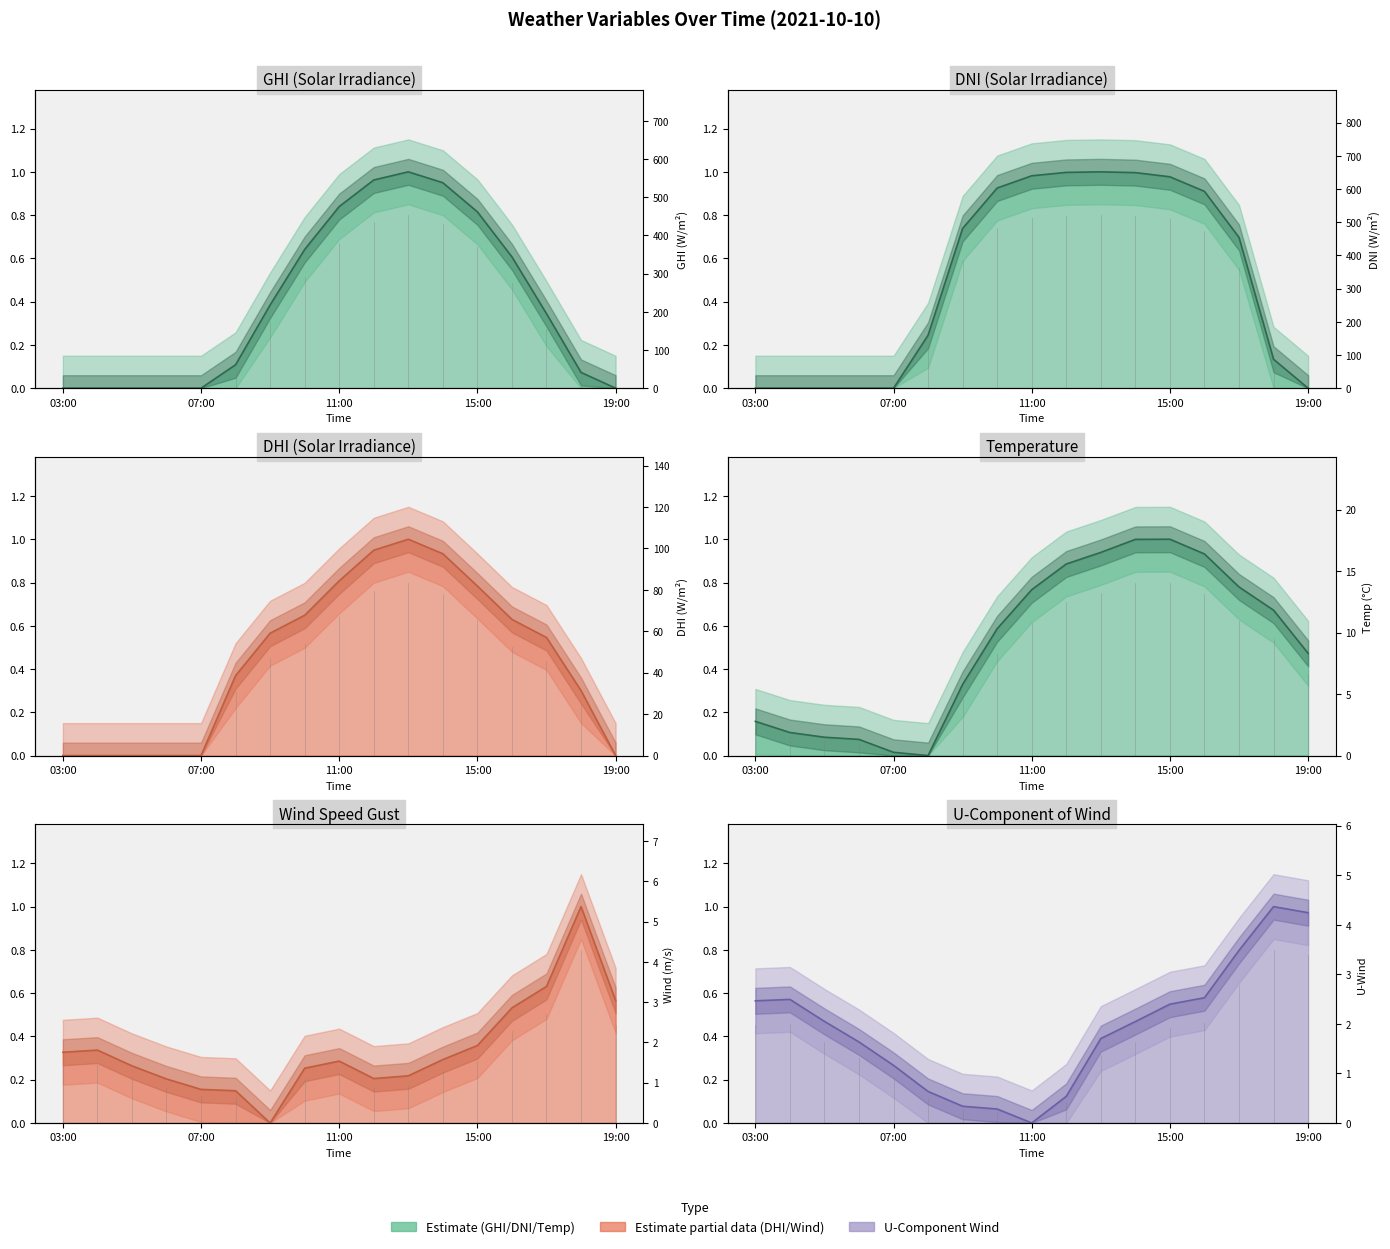

Between which two adjacent categories do dhi and dni first intersect?

2021-10-10 08:00 and 2021-10-10 09:00